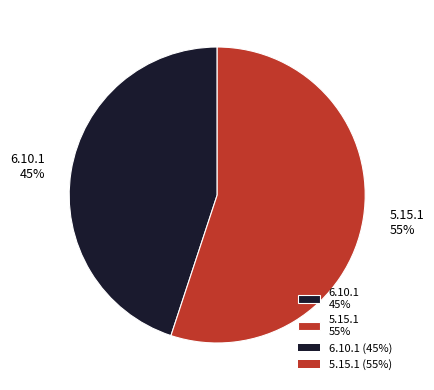

Which category has the biggest portion of the pie?

5.15.1